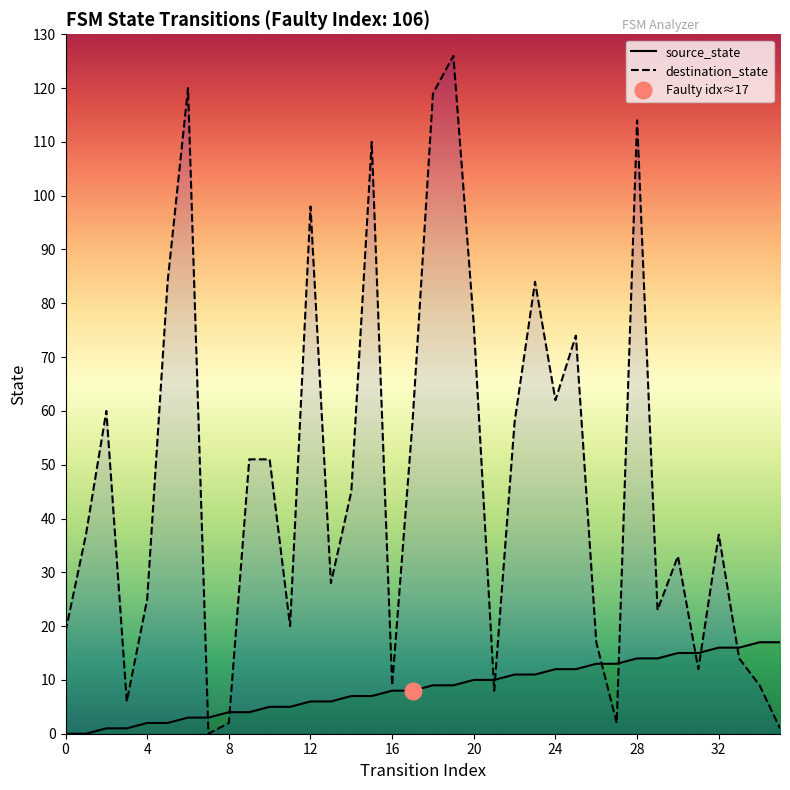

Reading left to right, transcribe all the data shown in this chart.

source_state: 0=0	1=0	2=1	3=1	4=2	5=2	6=3	7=3	8=4	9=4	10=5	11=5	12=6	13=6	14=7	15=7	16=8	17=8	18=9	19=9	20=10	21=10	22=11	23=11	24=12	25=12	26=13	27=13	28=14	29=14	30=15	31=15	32=16	33=16	34=17	35=17
destination_state: 0=19	1=37	2=60	3=6	4=25	5=84	6=120	7=0	8=2	9=51	10=51	11=20	12=98	13=28	14=45	15=110	16=9	17=58	18=119	19=126	20=76	21=8	22=58	23=84	24=62	25=74	26=17	27=2	28=114	29=23	30=33	31=12	32=37	33=14	34=9	35=1